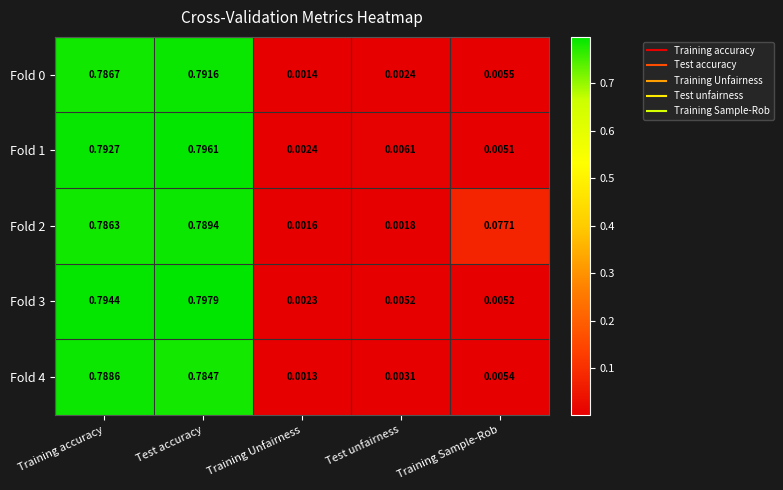

Which category has the highest value across all series?

Test accuracy